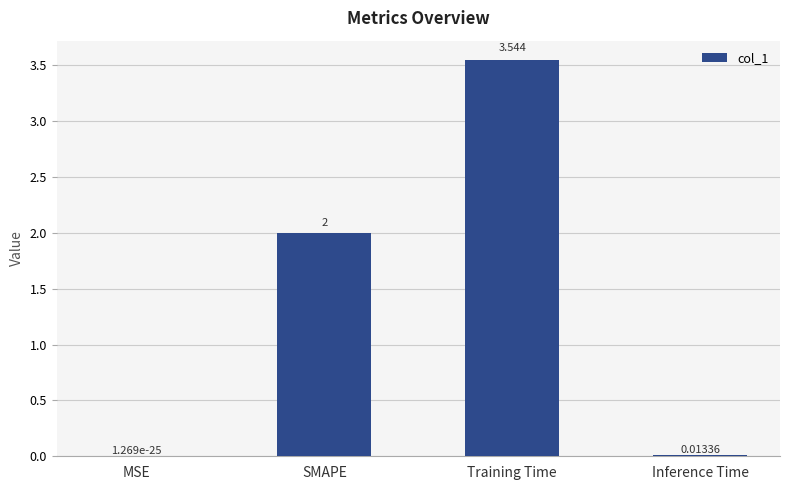

Between Inference Time and MSE, which is larger?

Inference Time